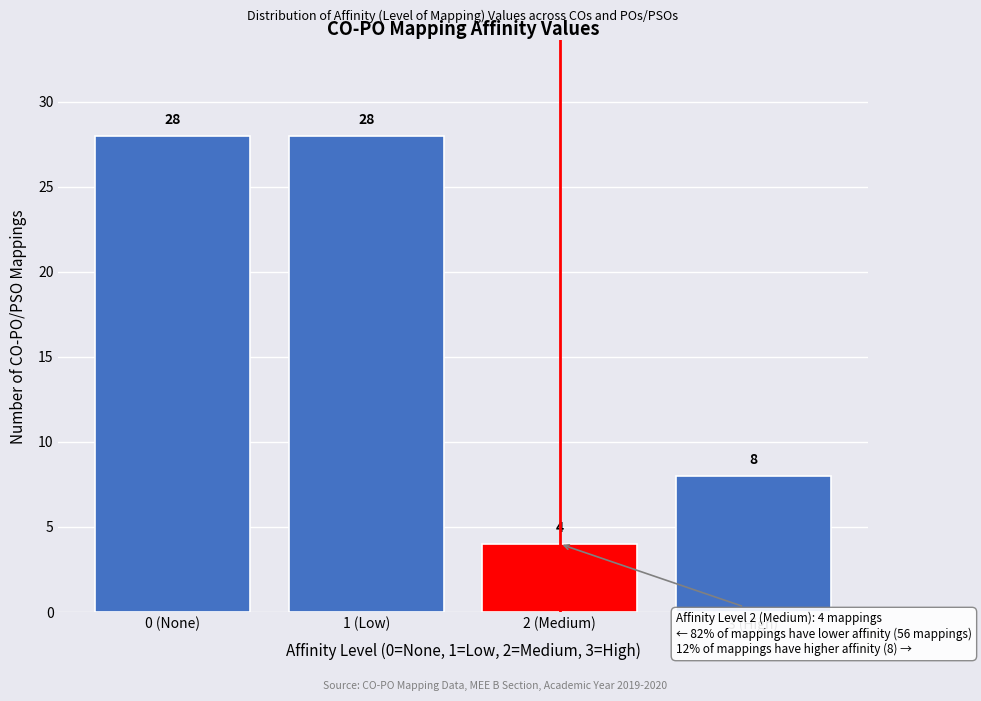

Reading left to right, extract all data points from this chart.

0 (None)=28	1 (Low)=28	2 (Medium)=4	3 (High)=8